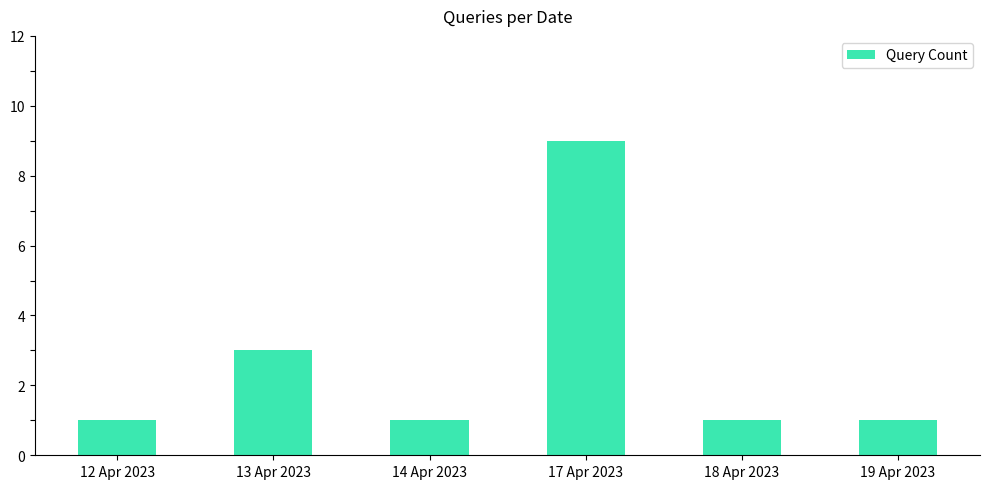

Which category has the highest value across all series?

17 Apr 2023